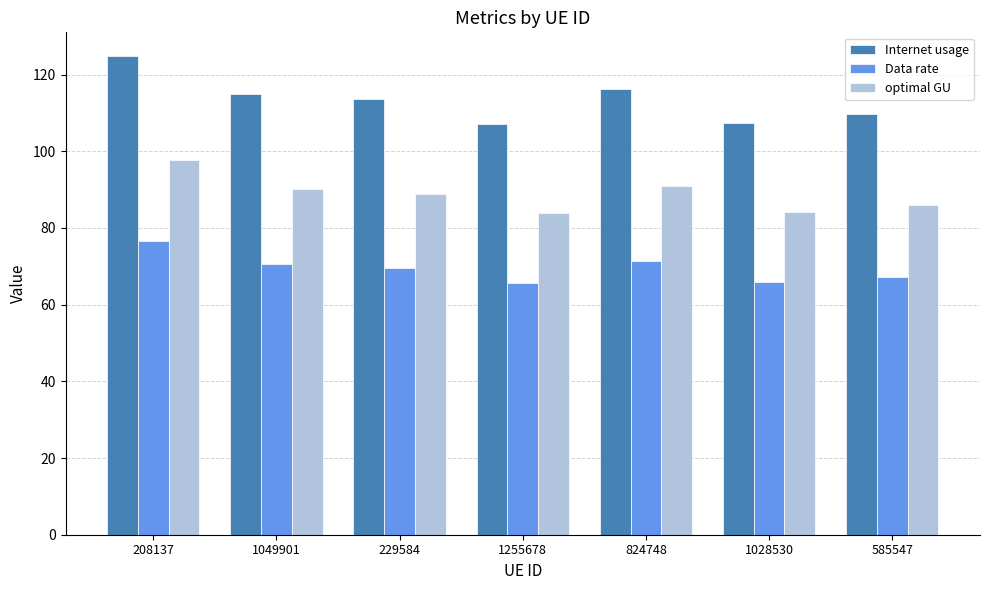

At which category is the sum across all series the highest?

208137